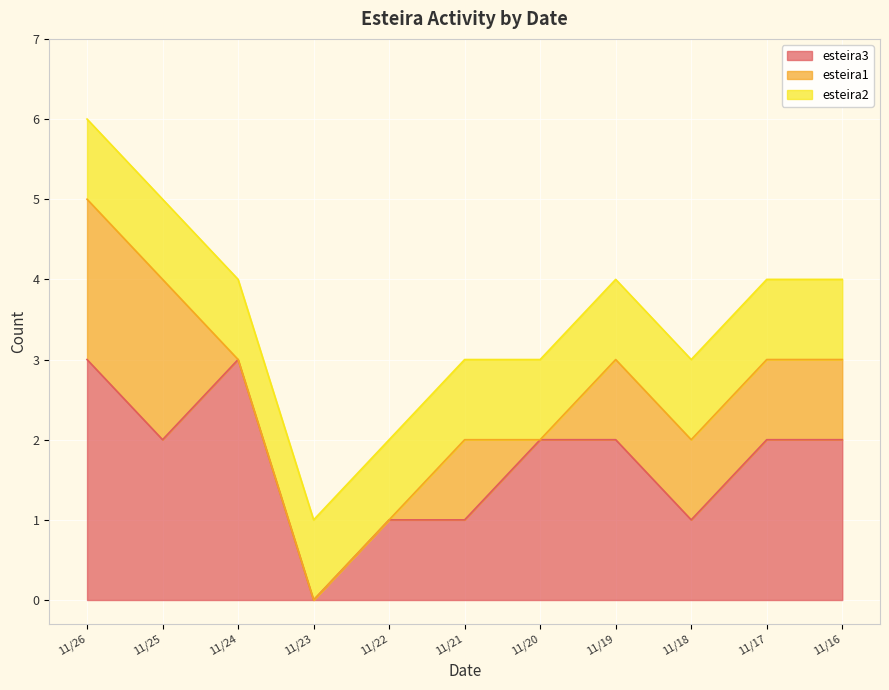

Reading right to left, list all the values displayed in this chart.

esteira3: 2	2	1	2	2	1	1	0	3	2	3
esteira1: 1	1	1	1	0	1	0	0	0	2	2
esteira2: 1	1	1	1	1	1	1	1	1	1	1